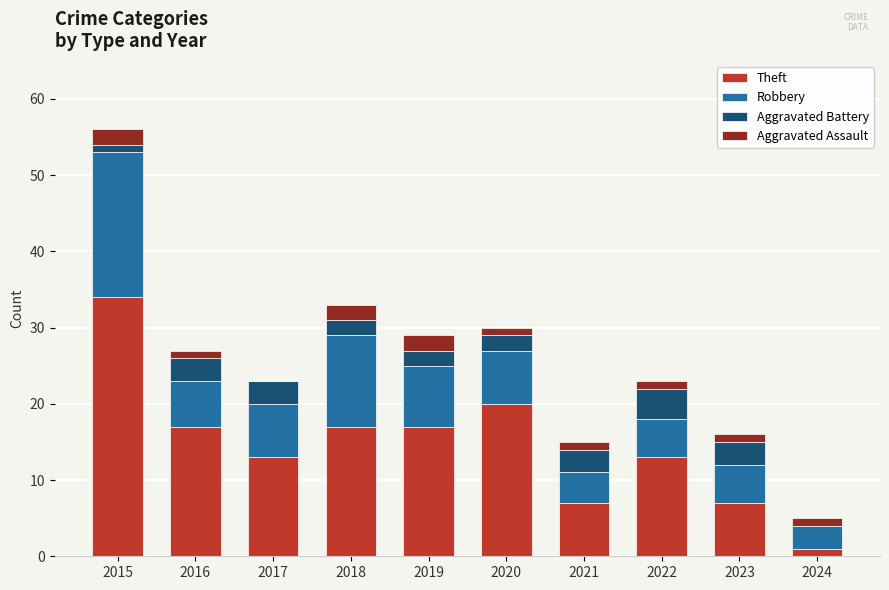

True or false: Theft has a value of 13 at 2017.

True